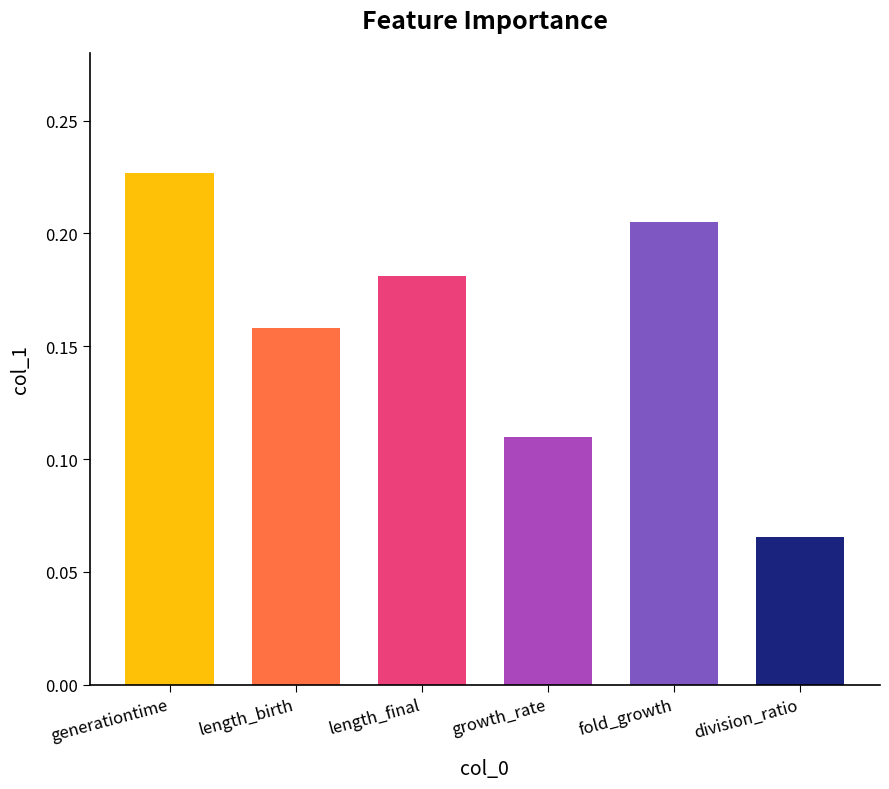

Count the number of data series in this chart.

1